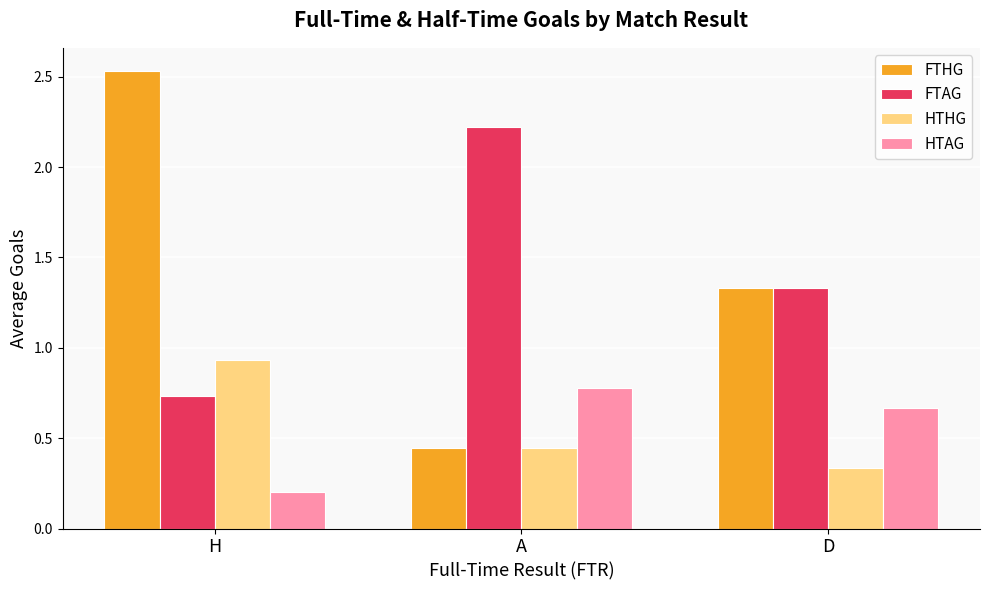

True or false: HTAG has a value of 0.8 at A.

True